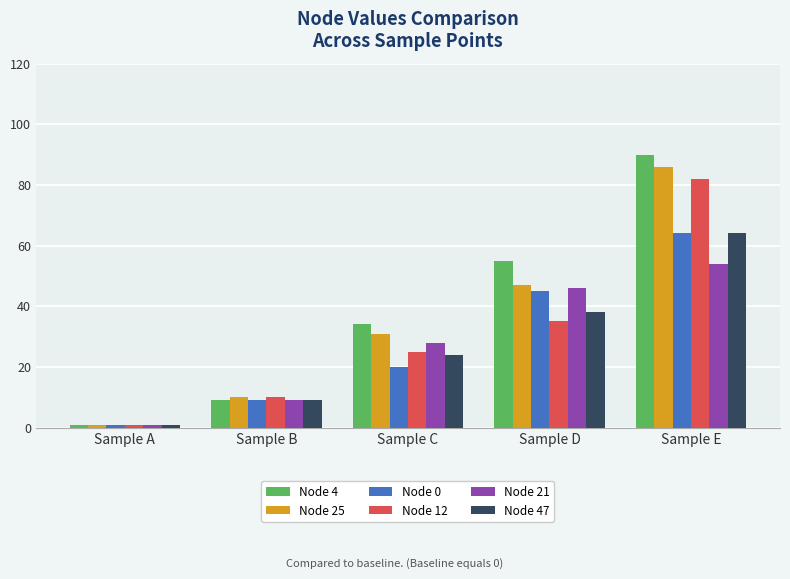

What is the difference between the highest and lowest values at Sample B?

1